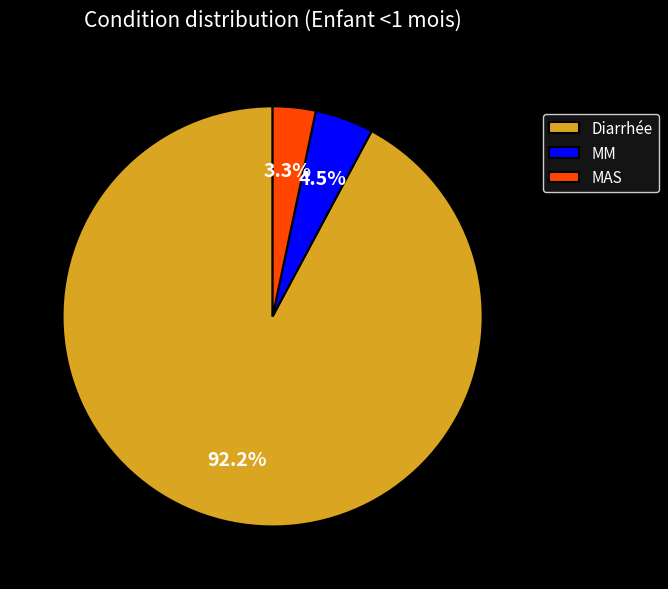

What is the total percentage of MM and Diarrhée?

96.7%